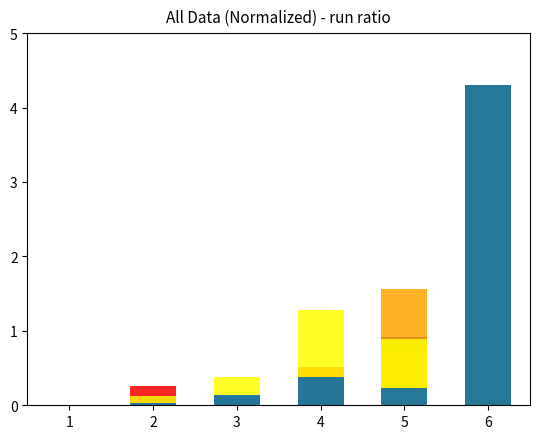

Which category has the highest value across all series?

6